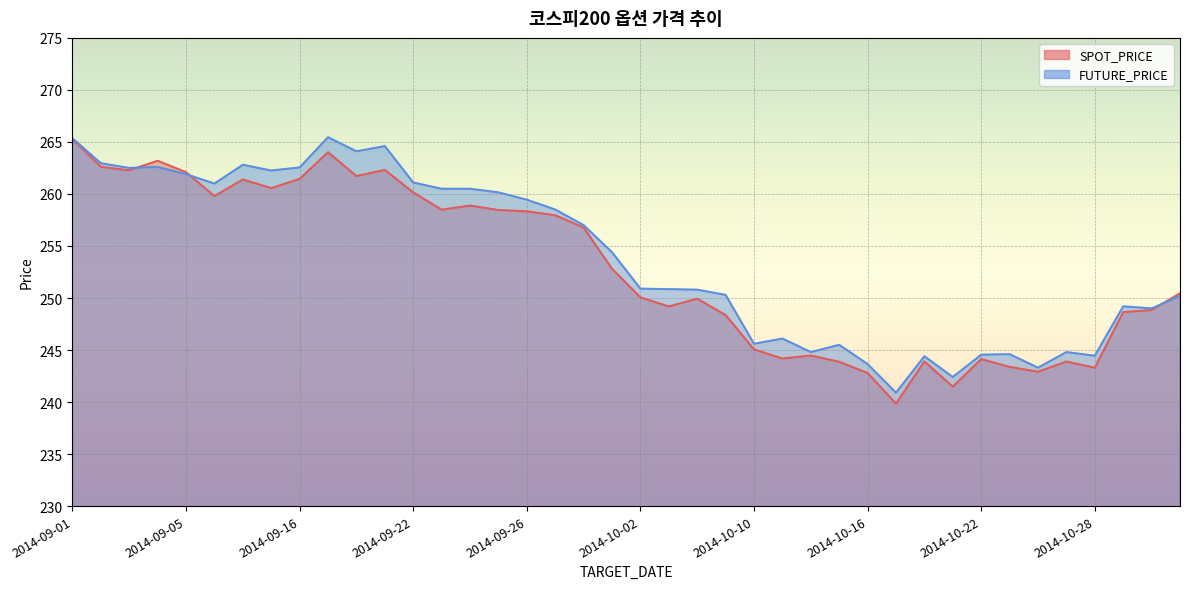

List the series in order of their overall mean, highest first.

FUTURE_PRICE, SPOT_PRICE